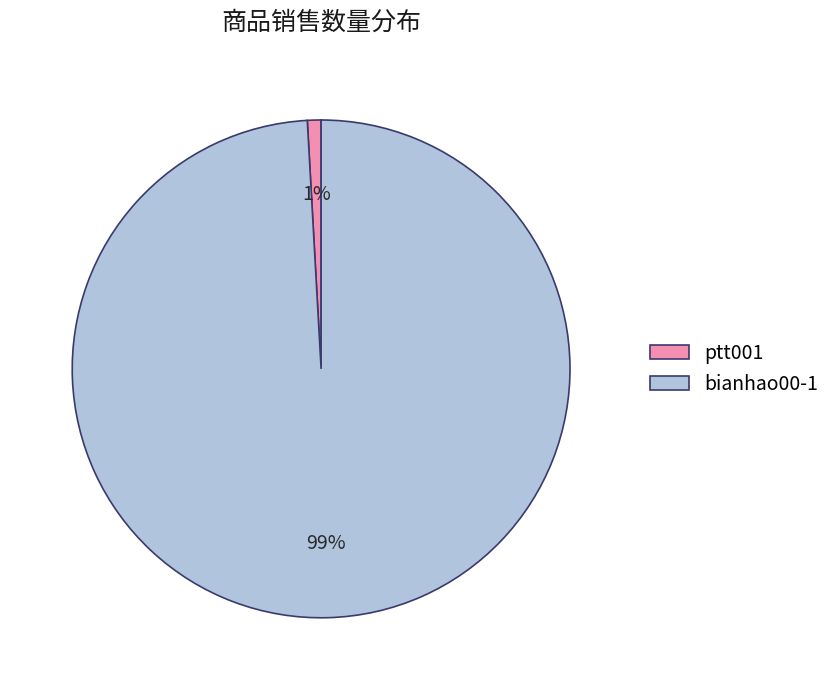

Which has a higher value, bianhao00-1 or ptt001?

bianhao00-1